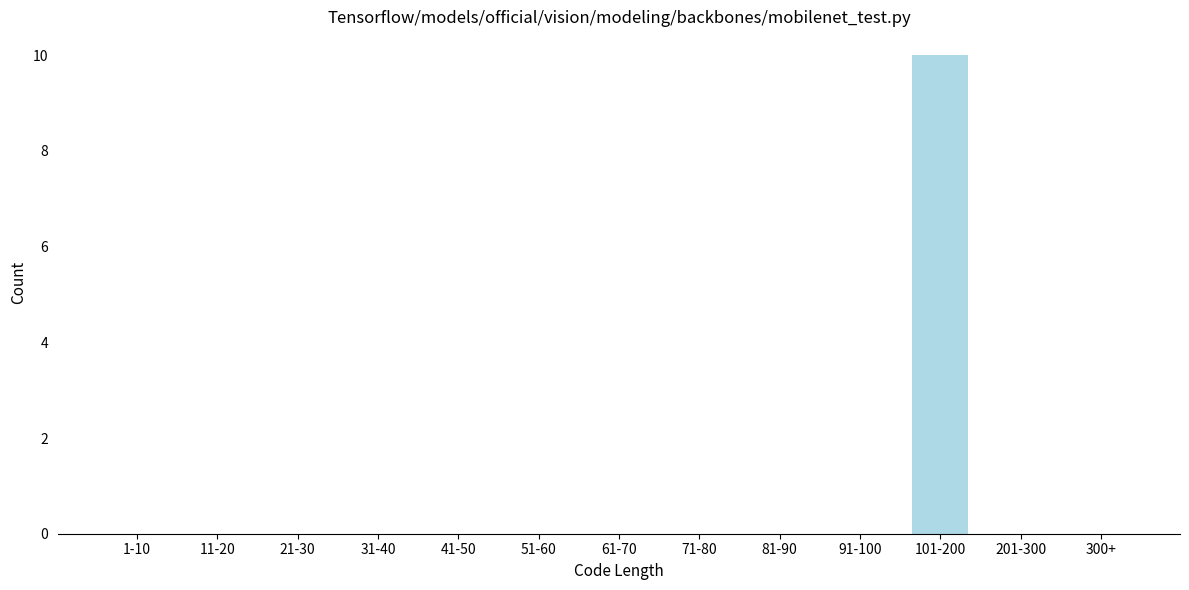

Reading left to right, transcribe all the data shown in this chart.

1-10=0	11-20=0	21-30=0	31-40=0	41-50=0	51-60=0	61-70=0	71-80=0	81-90=0	91-100=0	101-200=10	201-300=0	300+=0